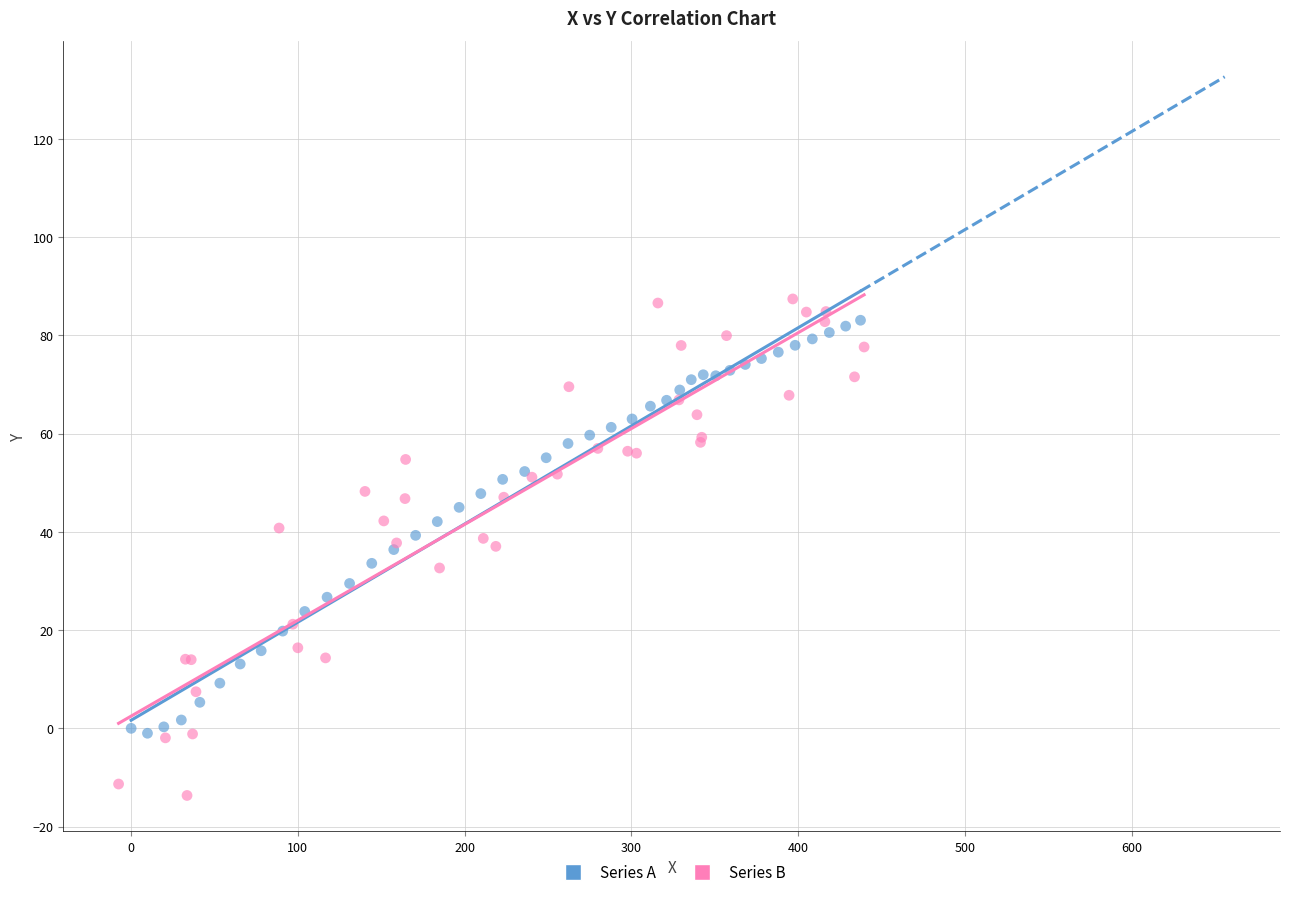

What are all the series names shown in the legend?

Series A, Series B